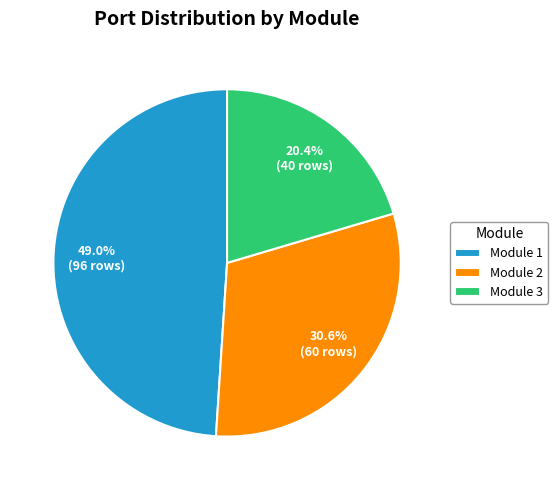

Rank the categories by value from highest to lowest.

Module 1, Module 2, Module 3